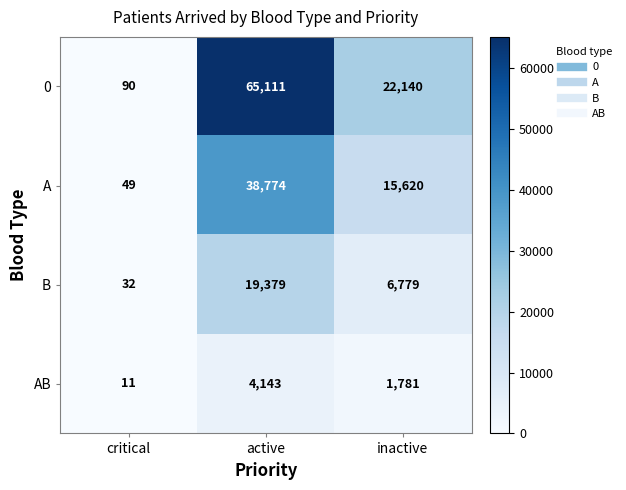

At inactive, list the series in order from largest to smallest.

0, A, B, AB